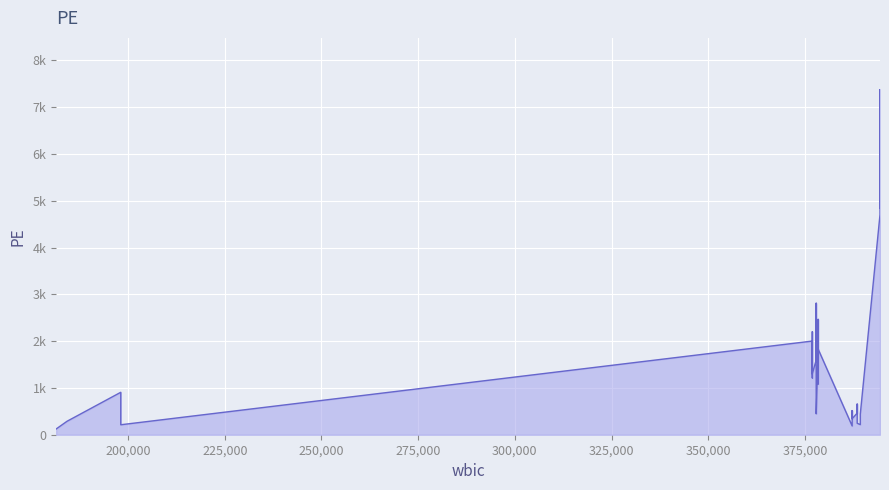

How many interior local valleys (lower than both neighbors) does the data have?

8